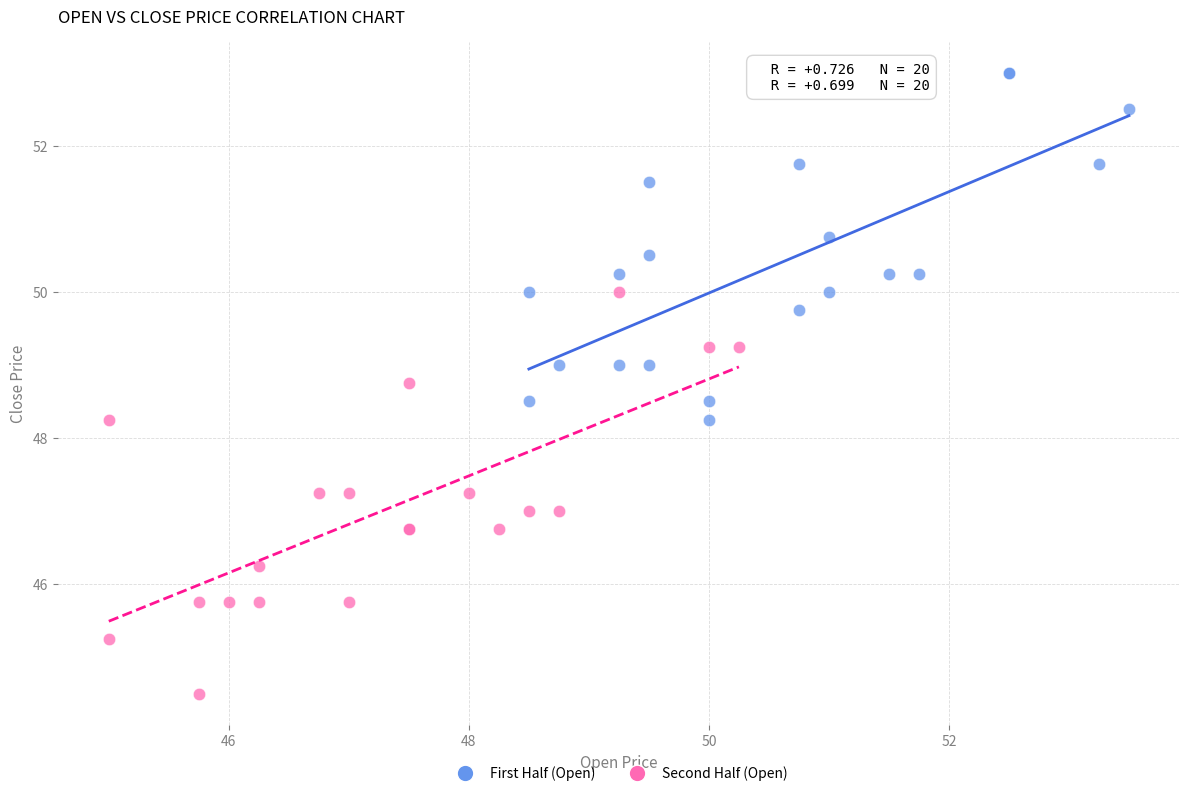

Which series contains the highest Y value?

First Half (Open)